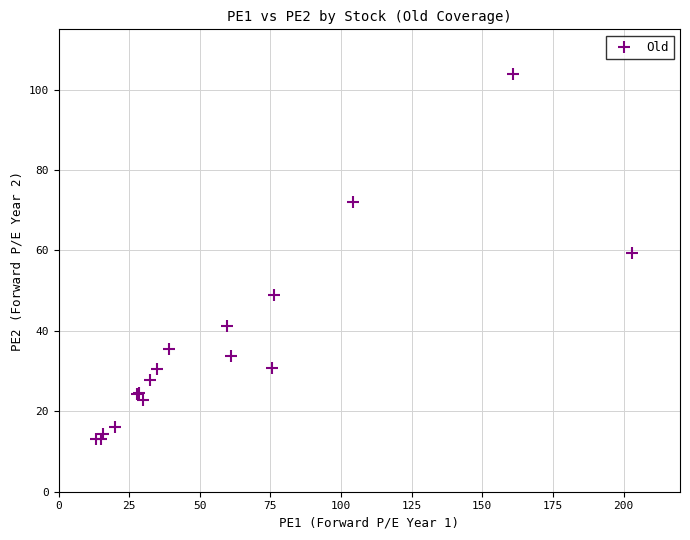

What Y value in the scatter plot is closest to 58?

59.3